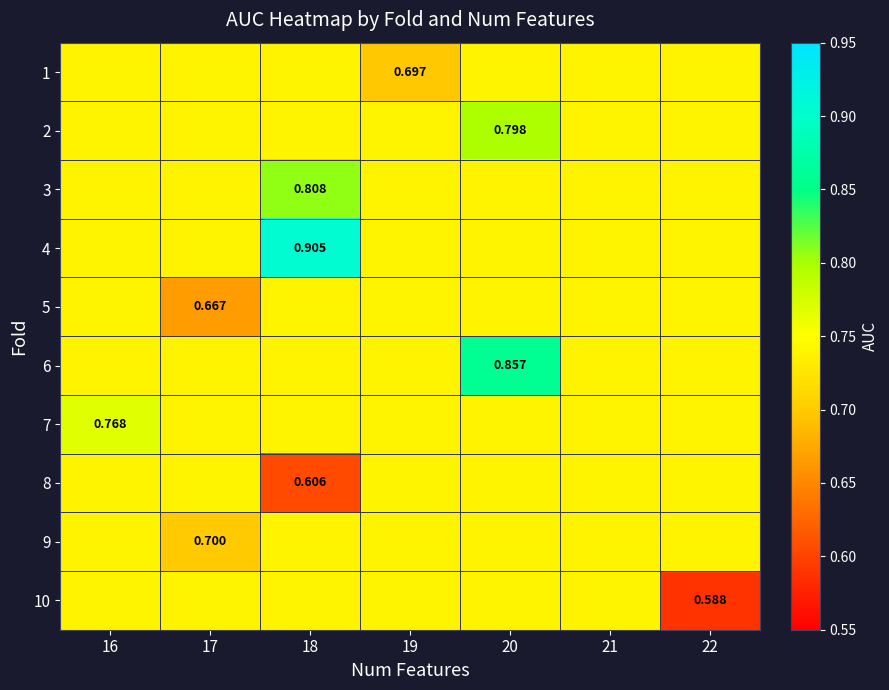

Rank the series by their maximum value, from lowest to highest.

1, 5, 8, 9, 10, 7, 2, 3, 6, 4